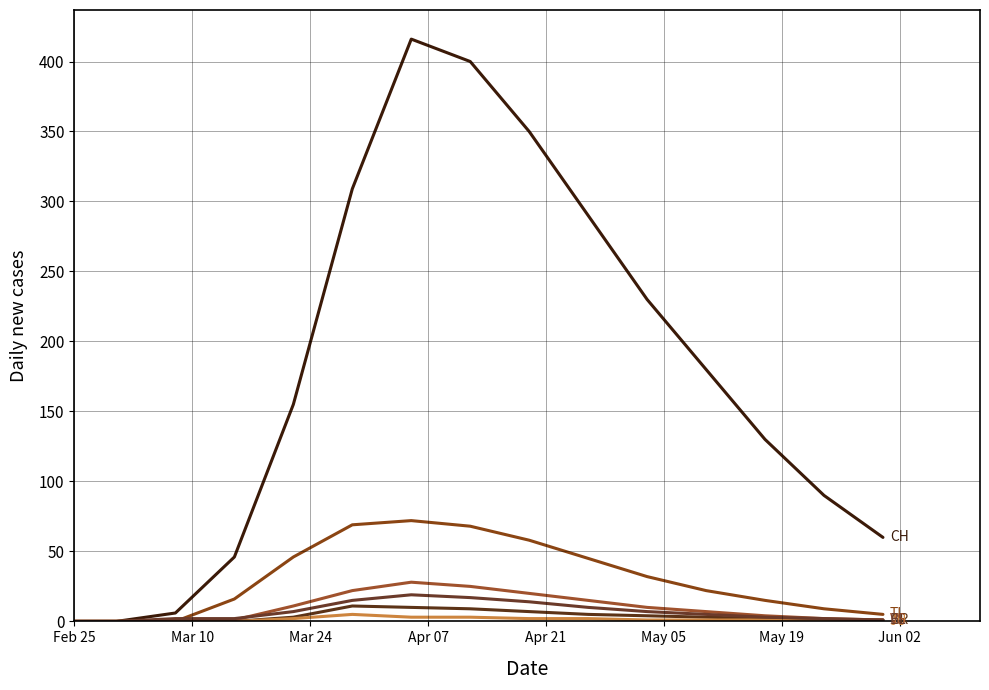

How many lines are shown in the chart?

6